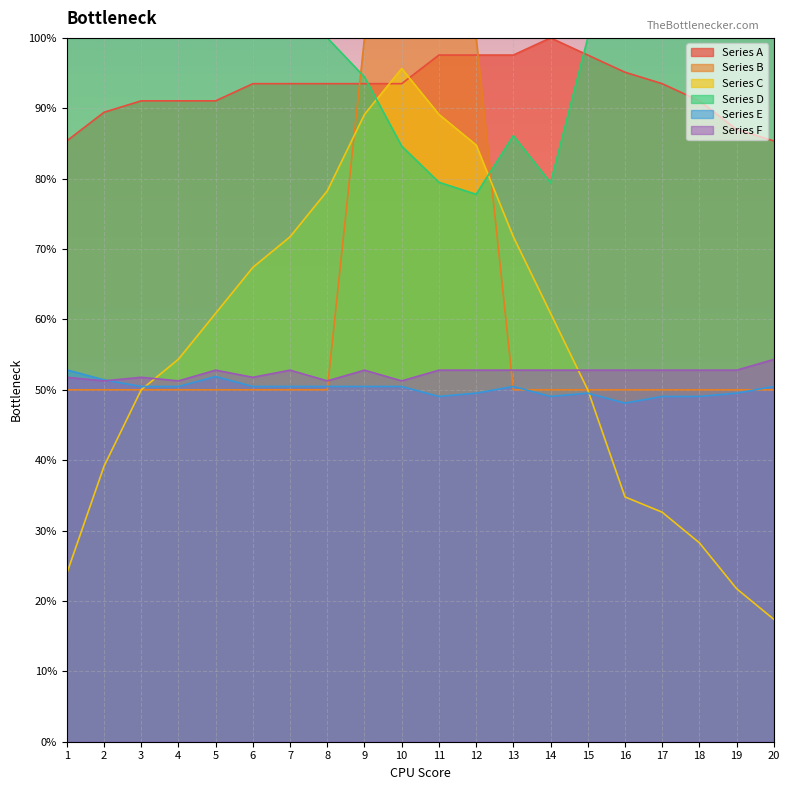

True or false: Series C has more than 2 interior local peaks.

False